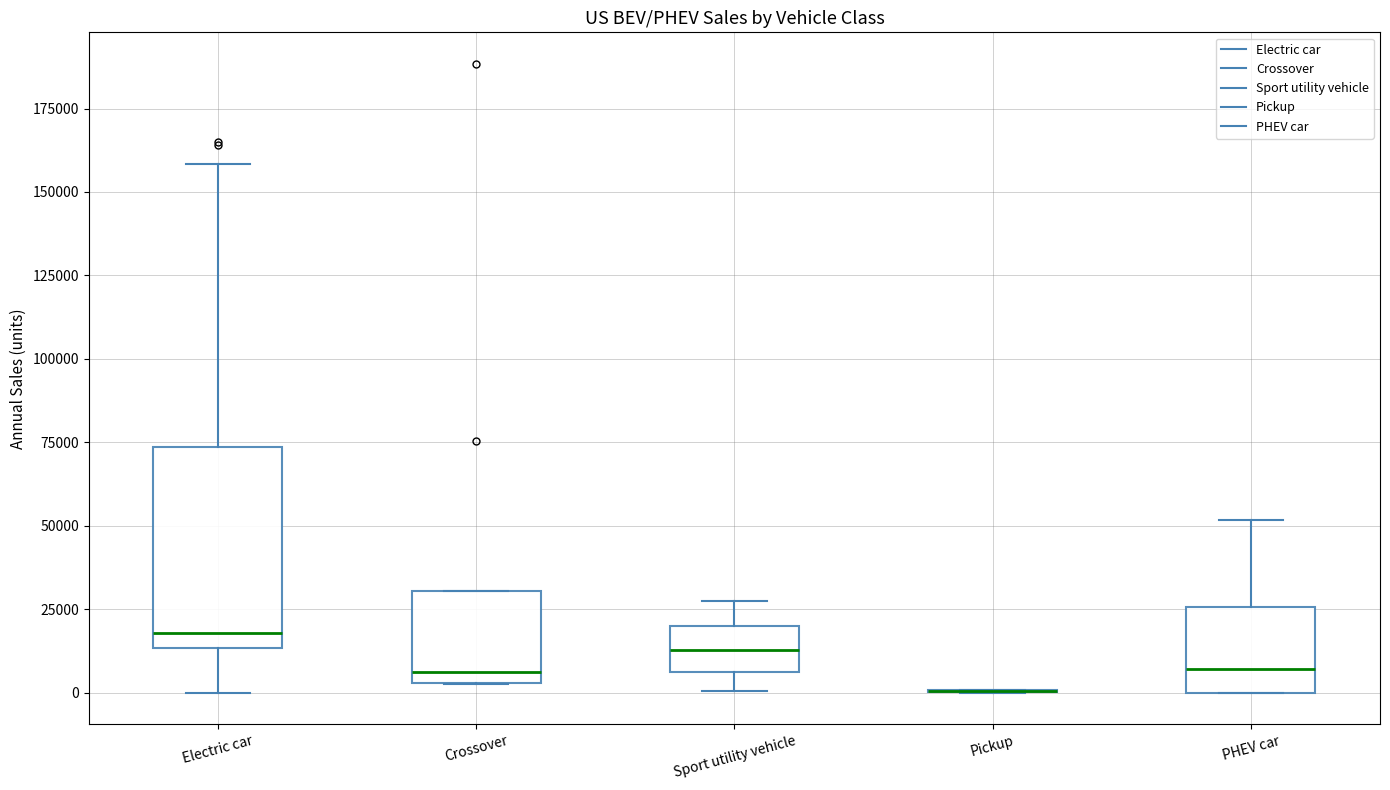

Comparing the boxes themselves (not the whiskers), which one is the tallest?

Electric car